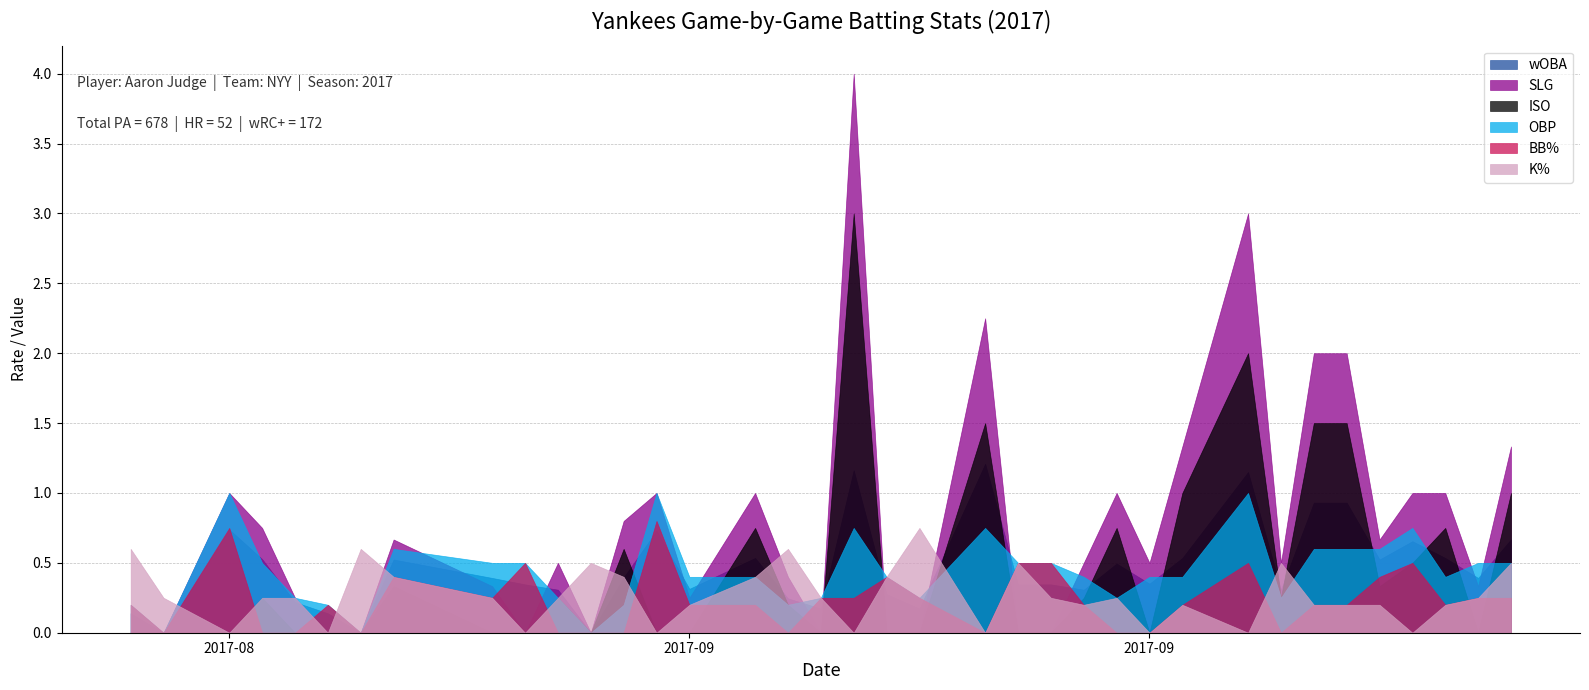

Does the chart display data point markers on the line(s)?

No